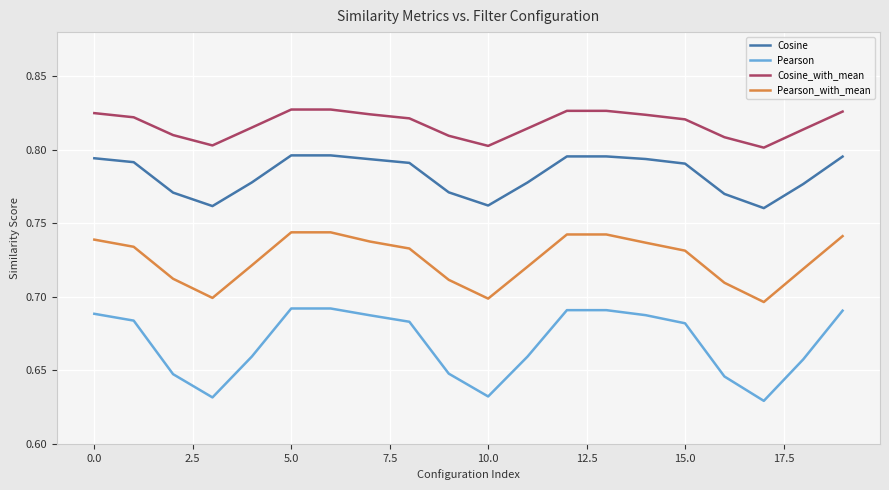

Which series has the largest total across all categories?

Cosine_with_mean